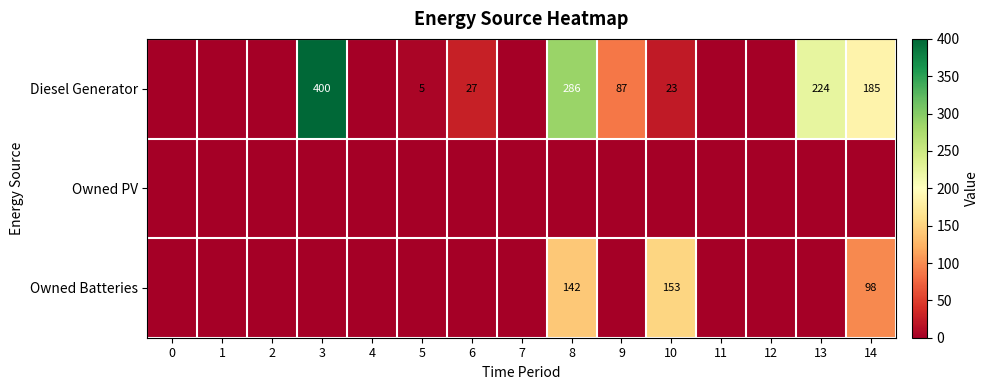

The Diesel Generator series shows 153 at 9. True or false?

False